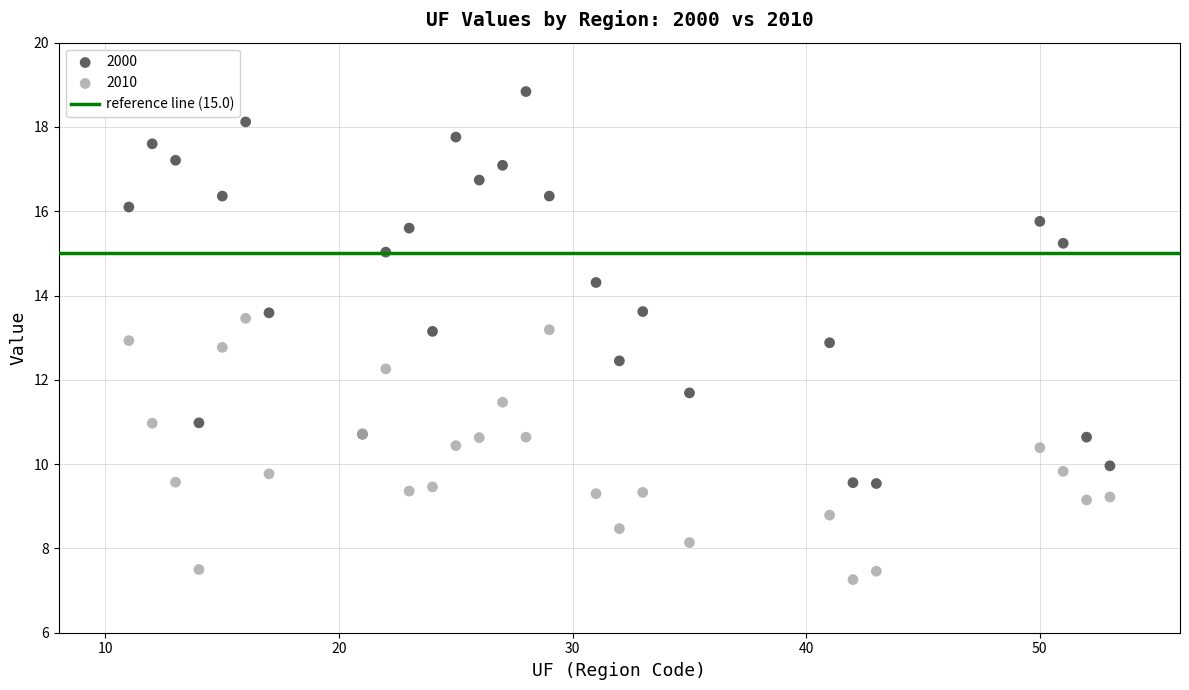

Which series has the widest spread of Y values?

2000